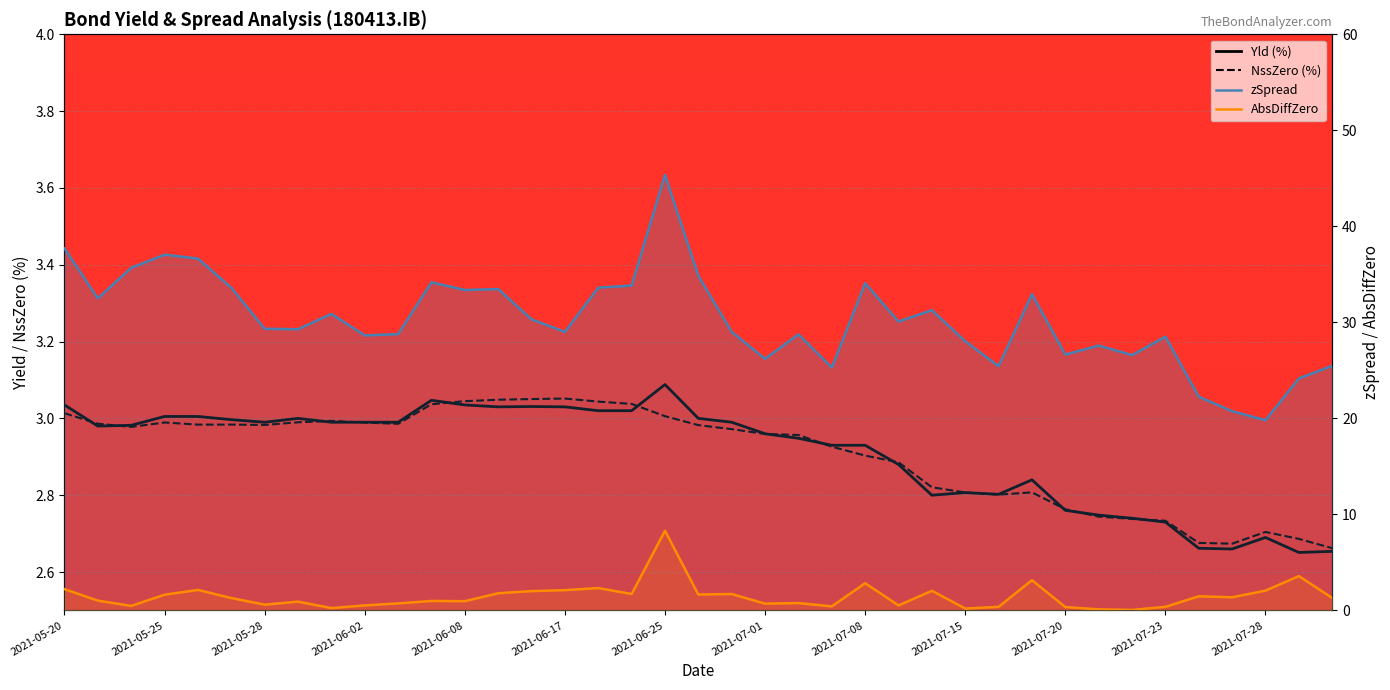

What is the label of the 1st point from the left?

2021-05-20